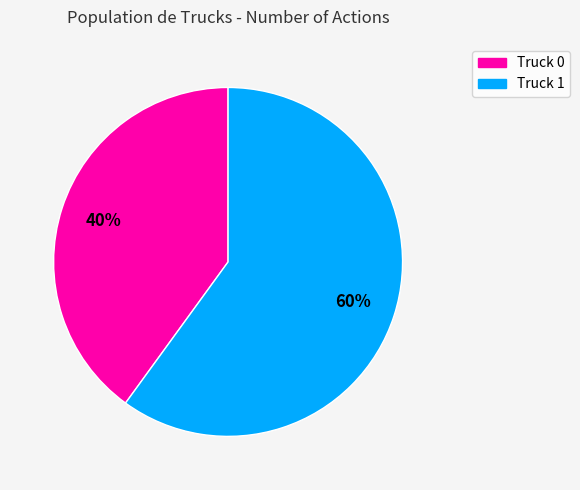

Combined, do Truck 1 and Truck 0 account for over 50%?

Yes